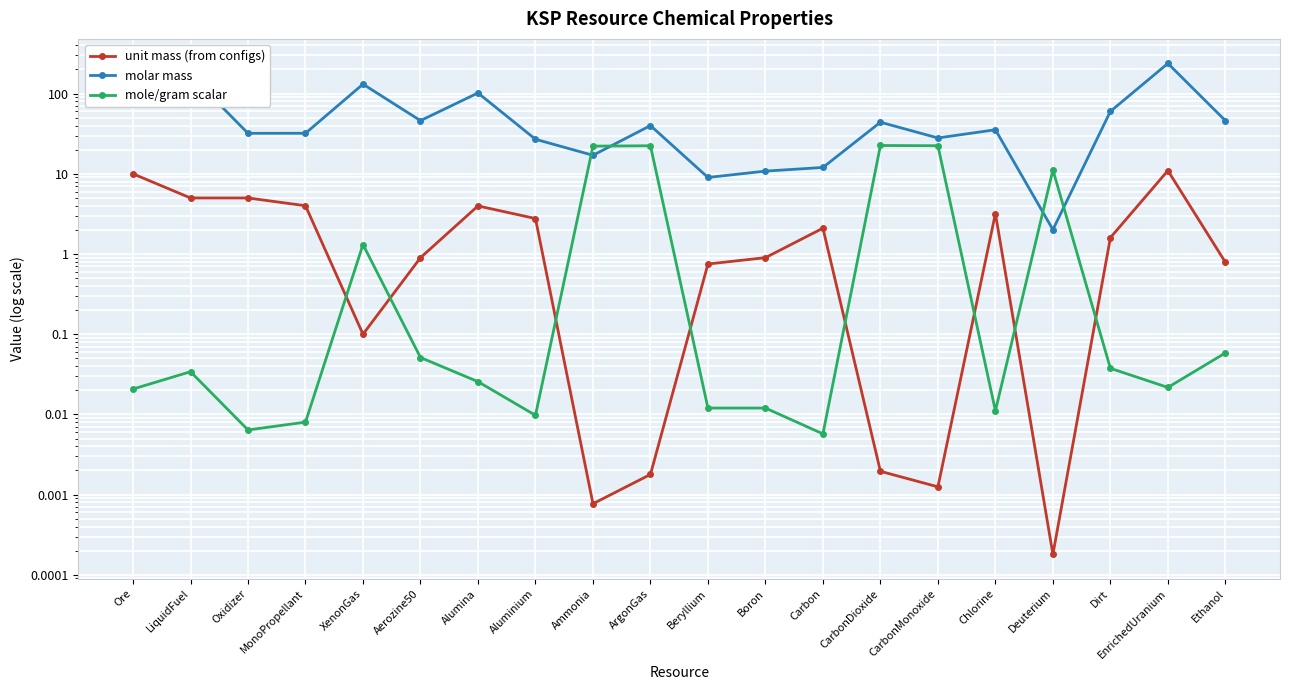

Count the number of categories in the chart.

20